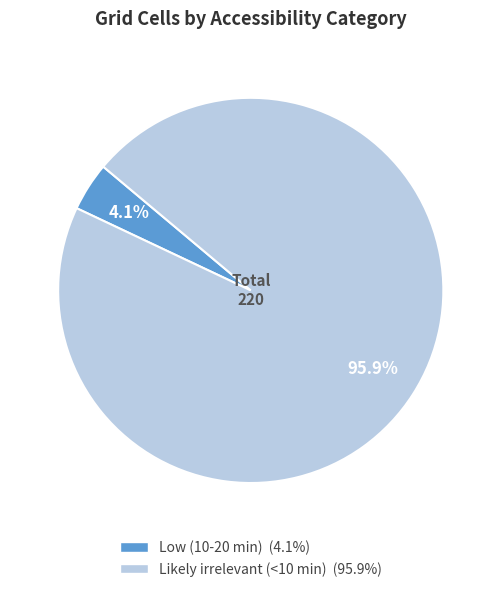

What percentage is the Low (10-20 min) slice, to the nearest percent?

4%